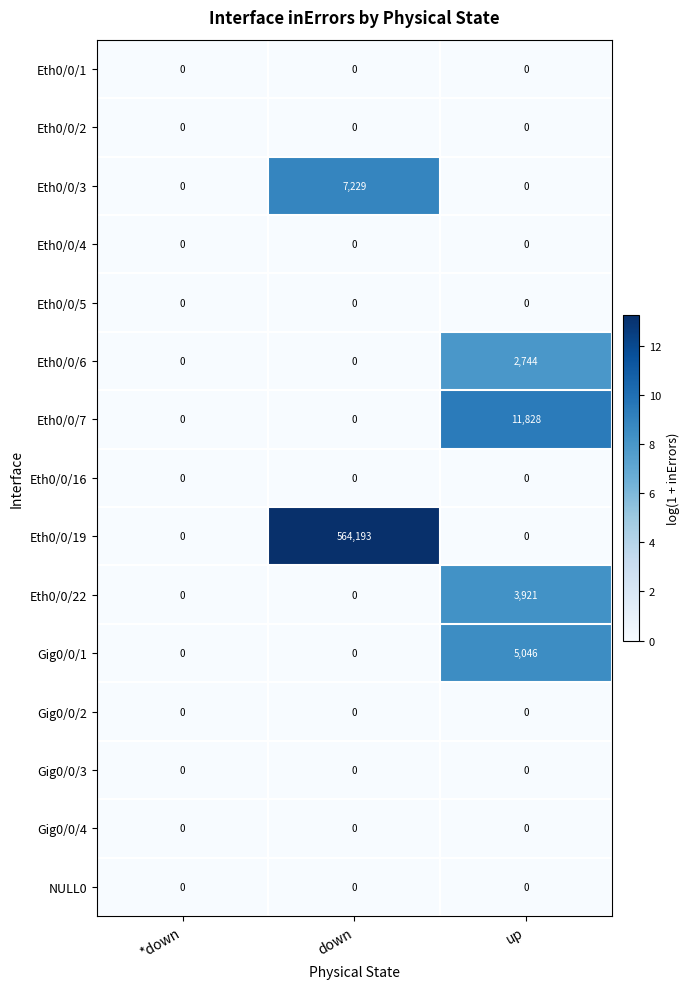

Which category has the highest value across all series?

down